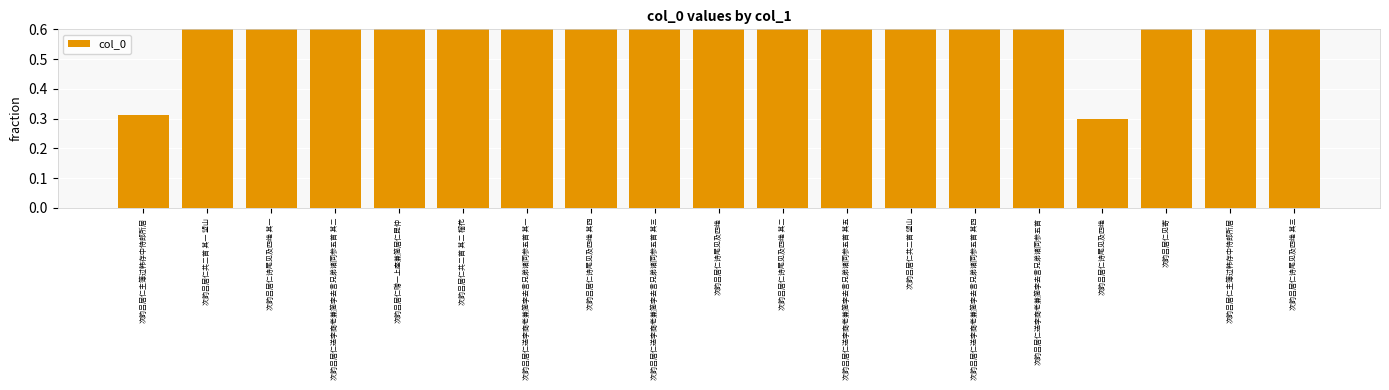

What is the value of the 2nd bar from the left?

0.9